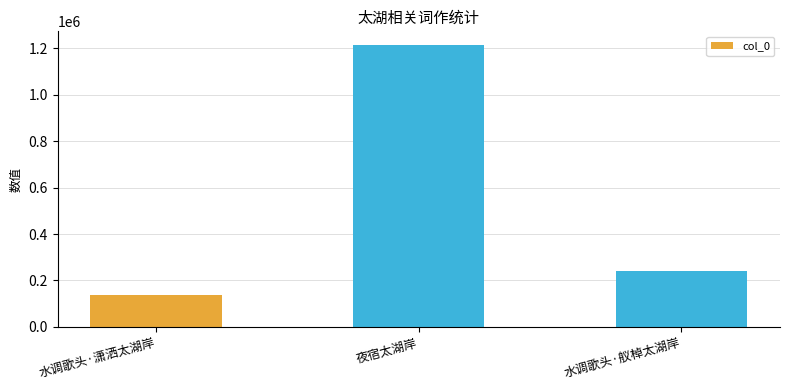

List the labels in order of value, largest first.

夜宿太湖岸, 水调歌头·舣棹太湖岸, 水调歌头·潇洒太湖岸